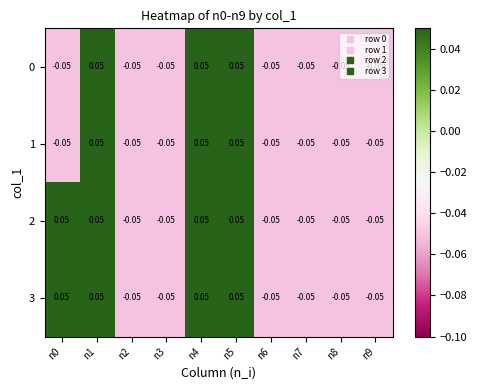

How many values in the 1 series are below 0?

7